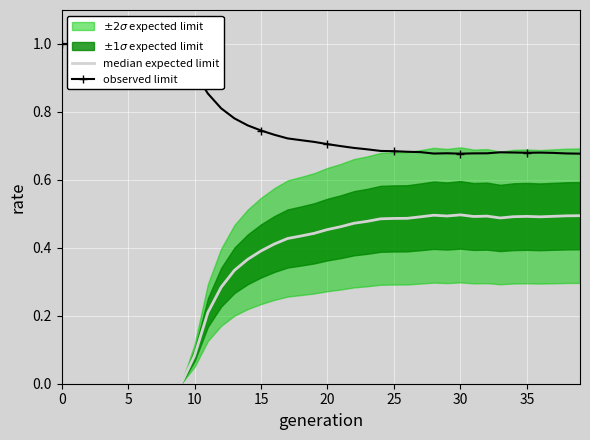

Rank the series by their average value, from lowest to highest.

median expected limit, observed limit